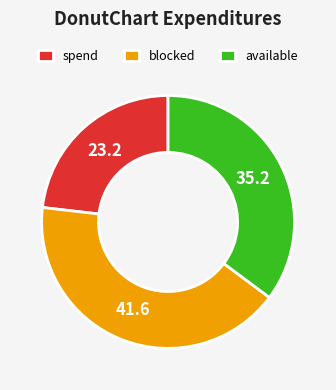

How many slices are in this pie chart?

3